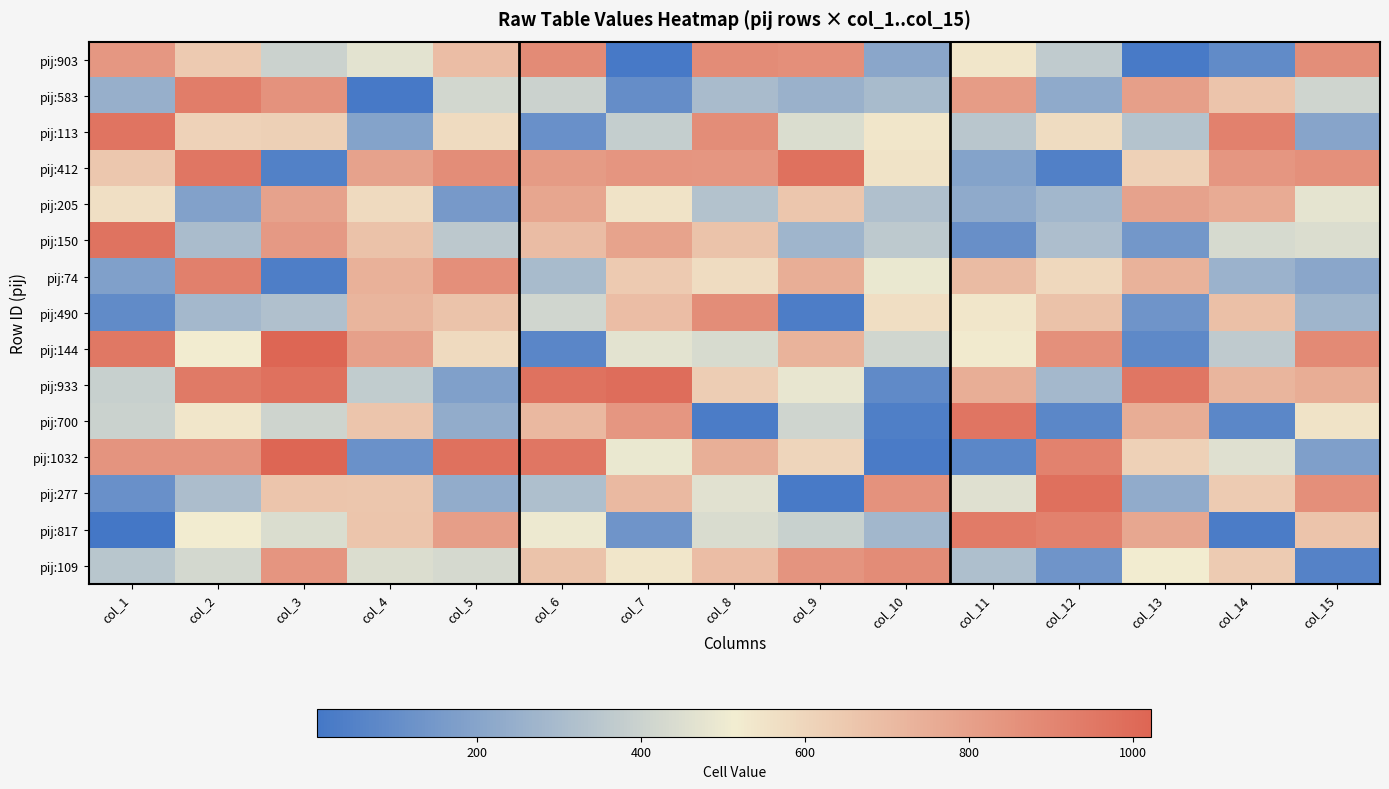

How many distinct data groups are displayed?

15